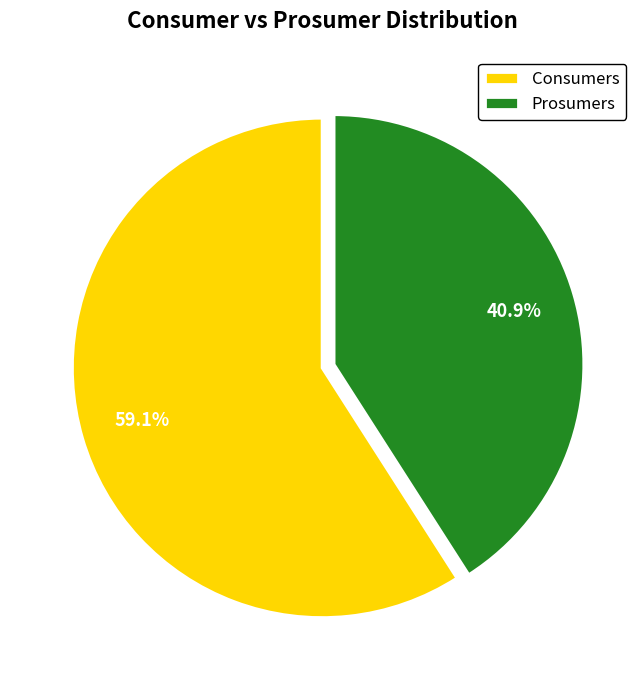

Do Consumers and Prosumers together represent more than half of the pie?

Yes